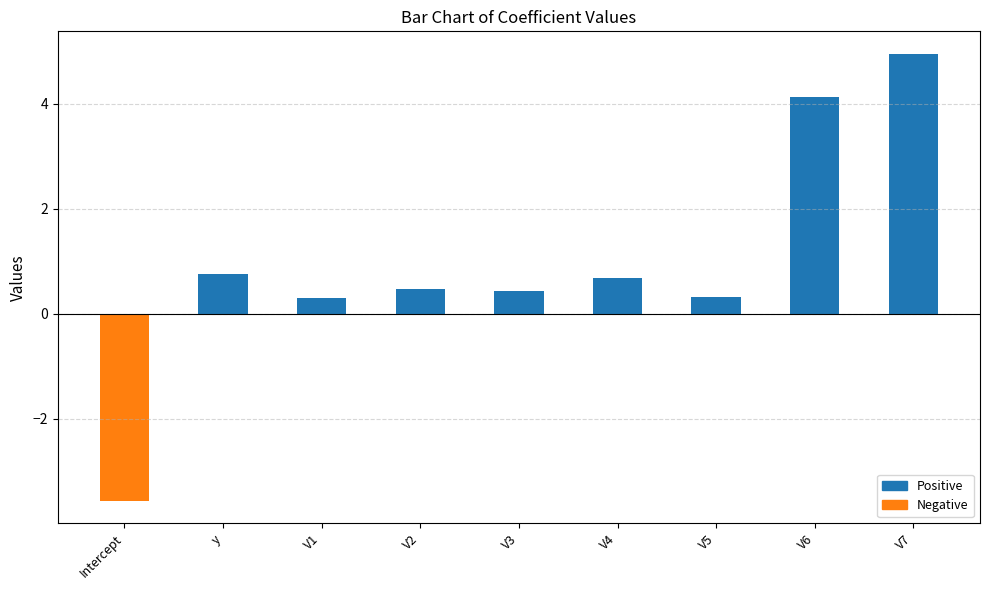

Count the number of values greater than 0.

8